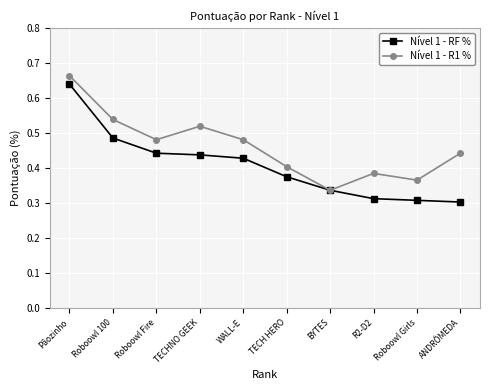

How many interior local peaks does the Nível 1 - R1 % series have?

2